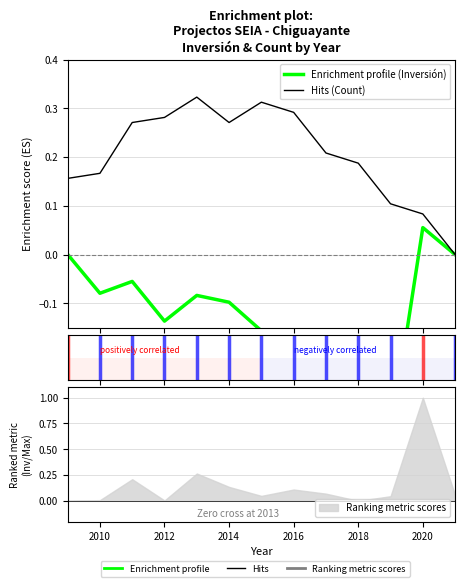

In Enrichment profile (Inversión), how many points are lower than both neighbors (excluding endpoints)?

3